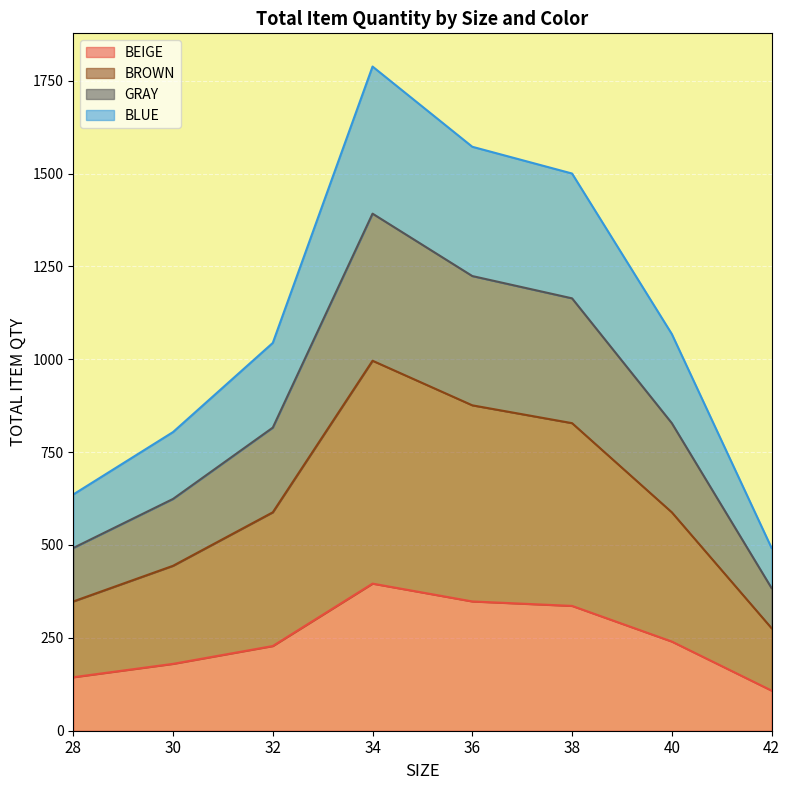

What are all the series names shown in the legend?

BEIGE, BROWN, GRAY, BLUE